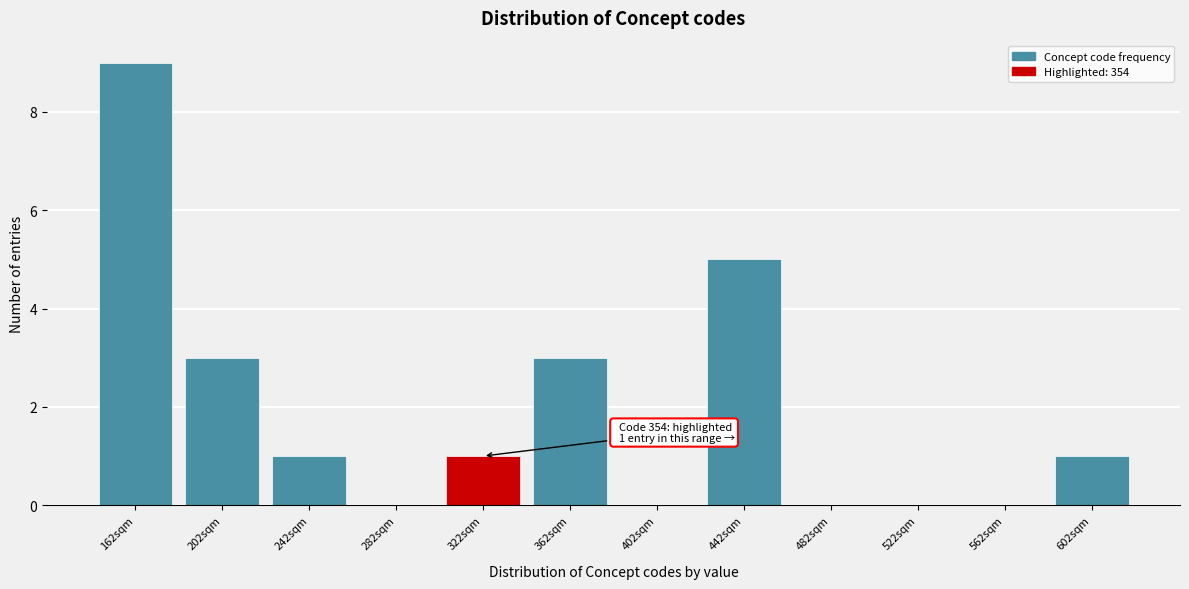

Reading right to left, transcribe all the data shown in this chart.

602sqm=1	562sqm=0	522sqm=0	482sqm=0	442sqm=5	402sqm=0	362sqm=3	322sqm=1	282sqm=0	242sqm=1	202sqm=3	162sqm=9